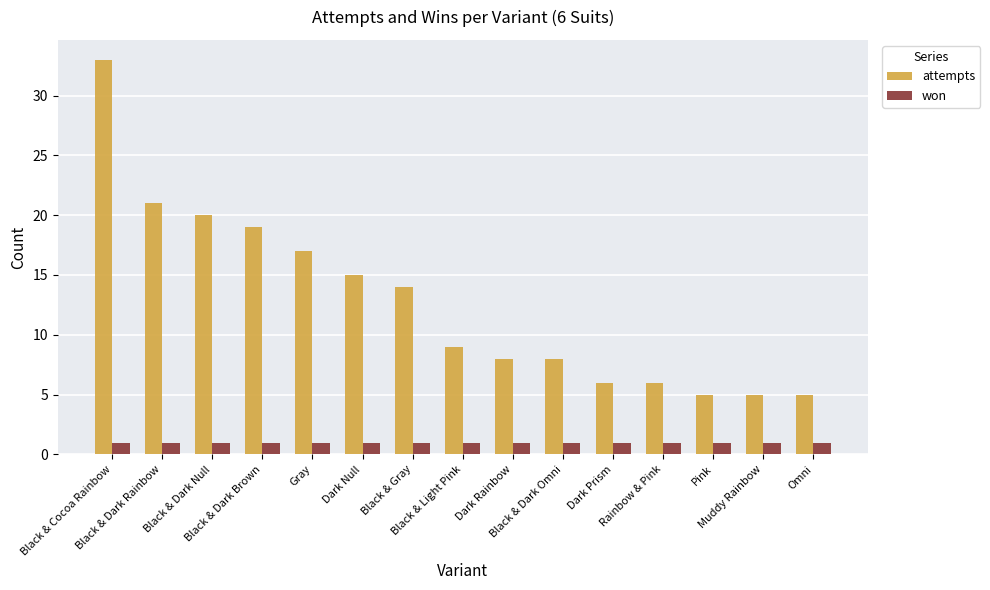

Rank the series at Dark Null from highest to lowest value.

attempts, won